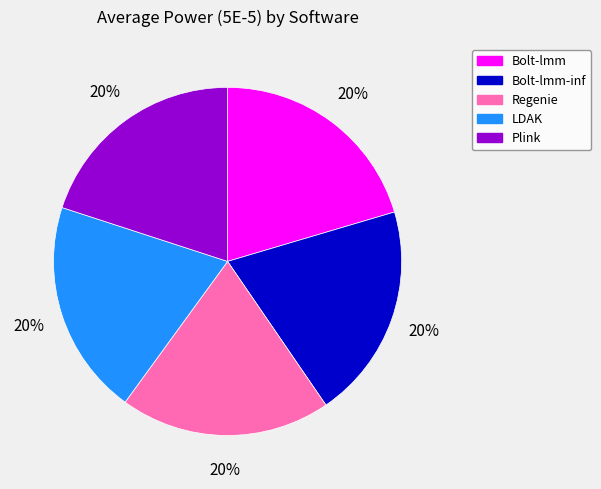

To the nearest percent, what is the average slice percentage?

20%